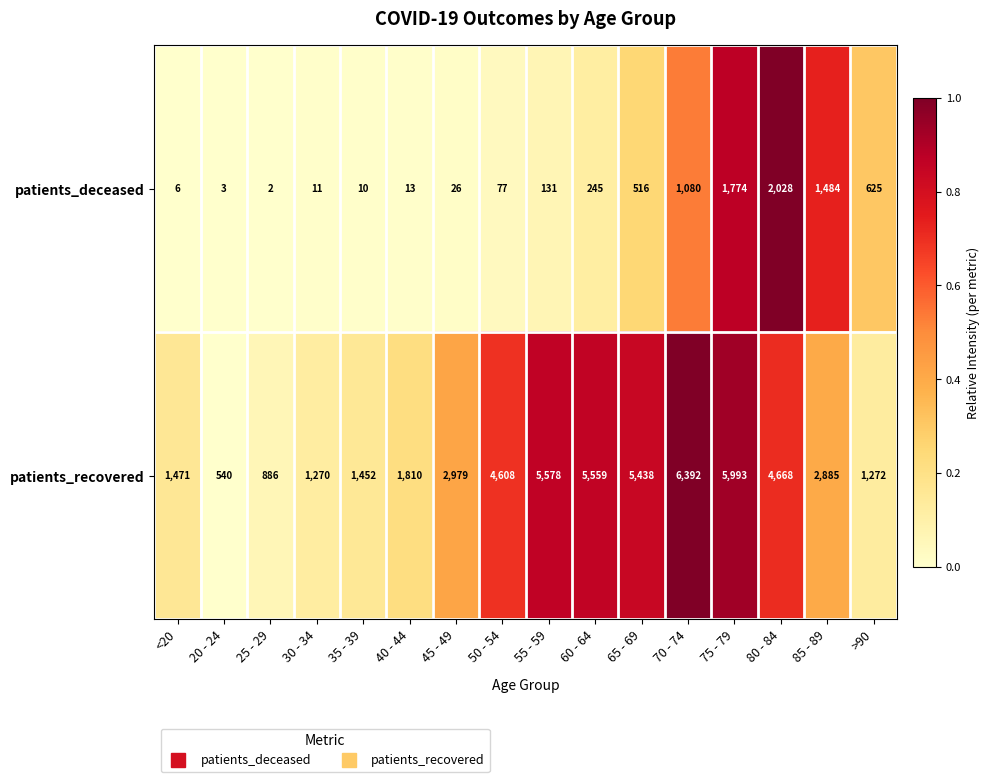

At which label does patients_deceased reach its minimum?

25 - 29